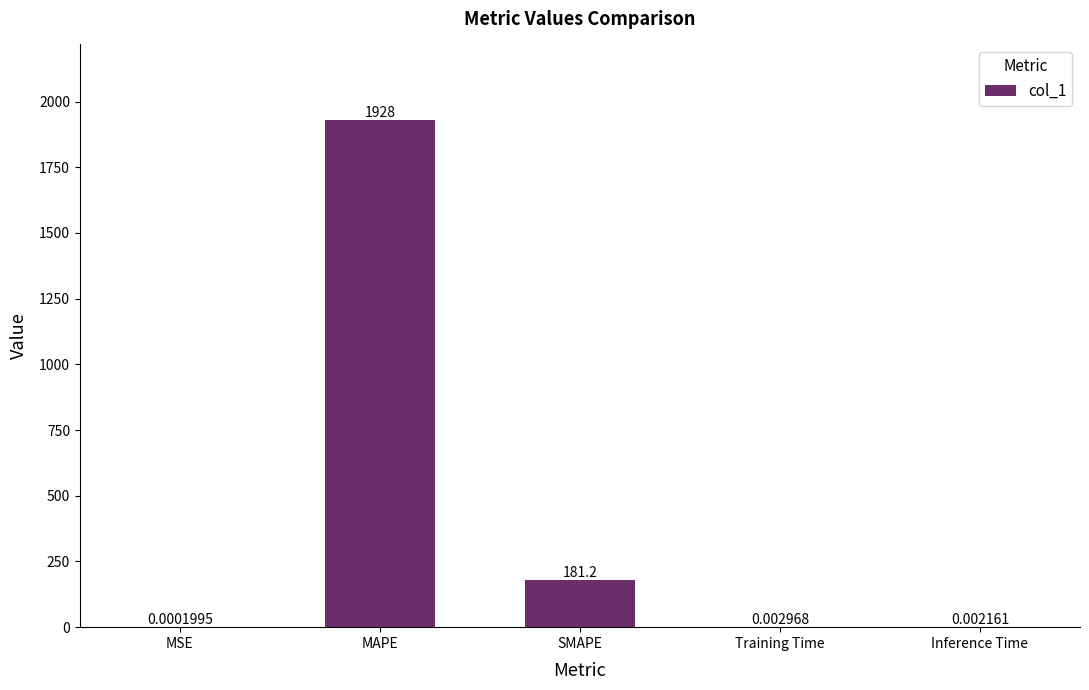

What is the greatest value displayed?

1928.1